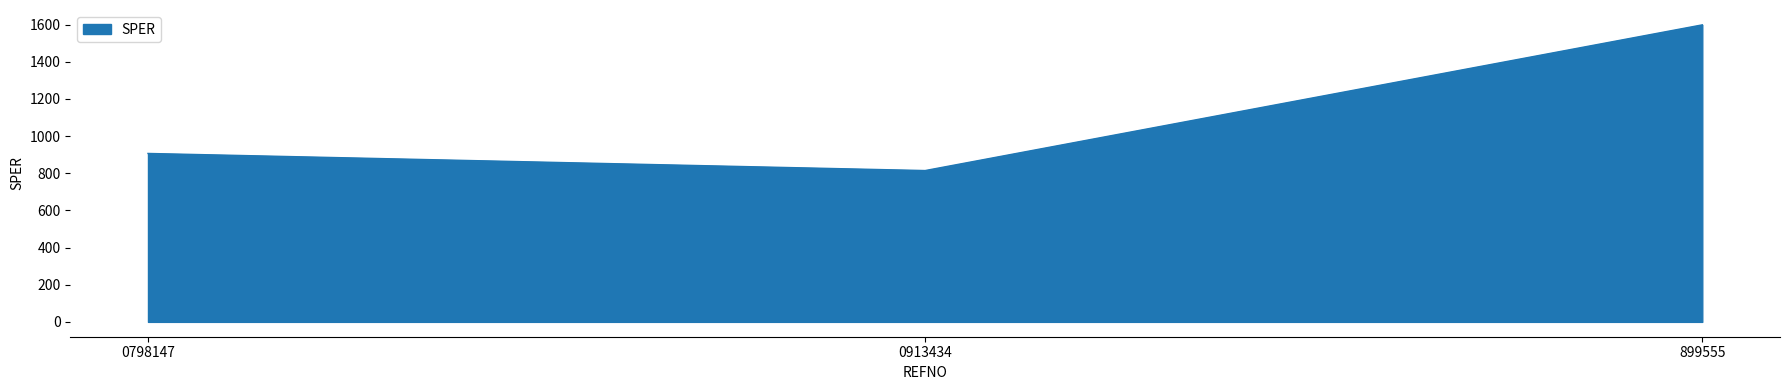

What is the smallest value displayed?

814.6